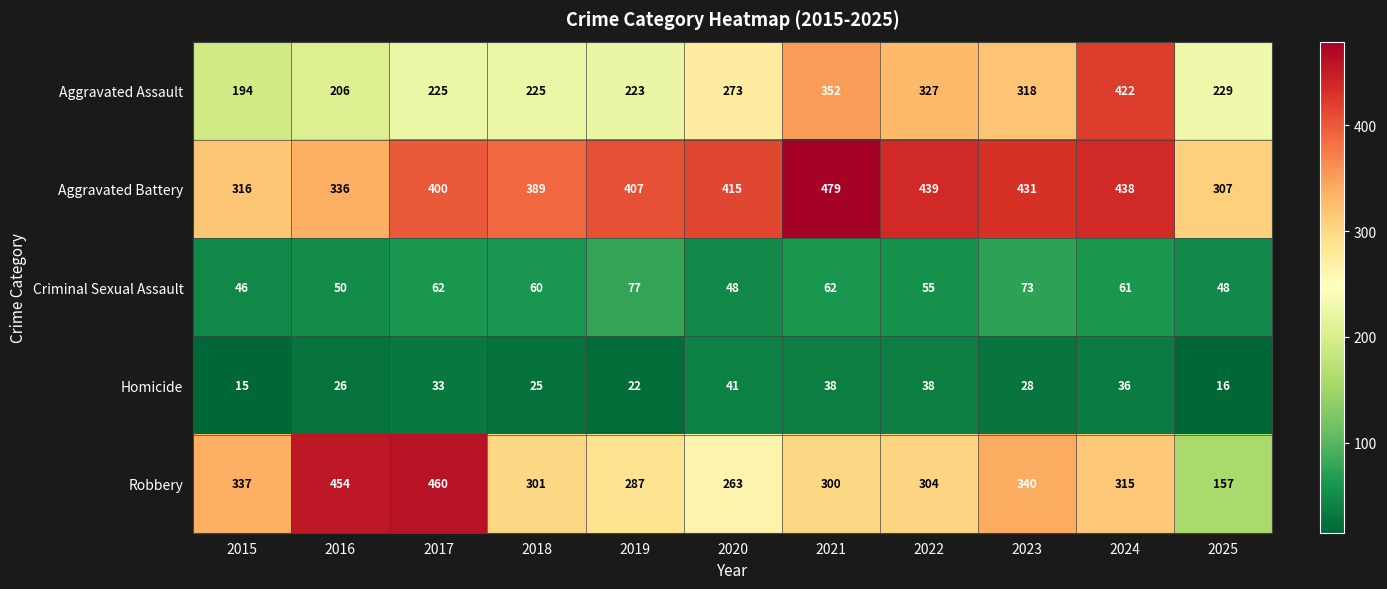

Which label corresponds to the smallest value in the chart?

2015